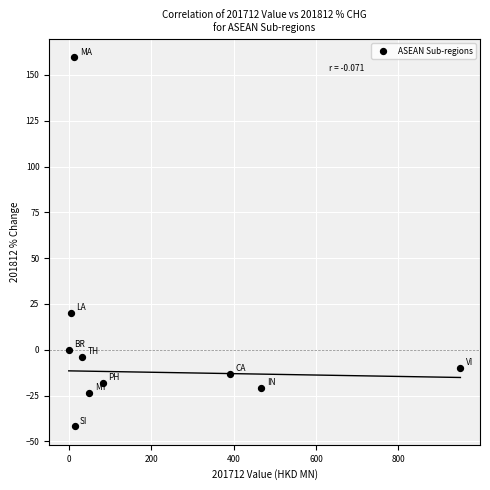

What Y value in the scatter plot is closest to 58?

20.3